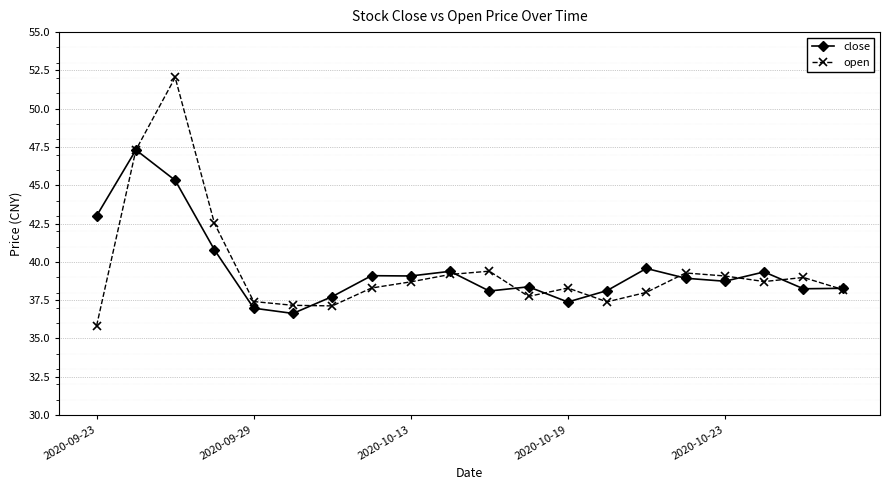

What is the sum of all close values?

790.4